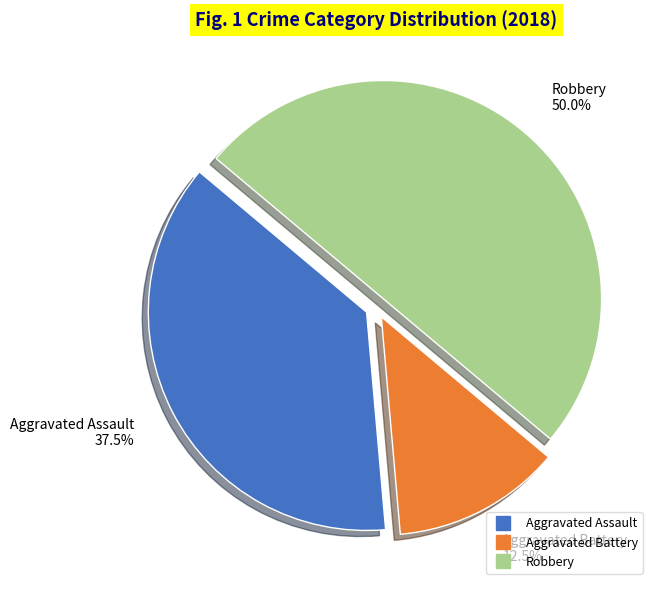

What percentage do Robbery and Aggravated Battery together represent?

62.5%